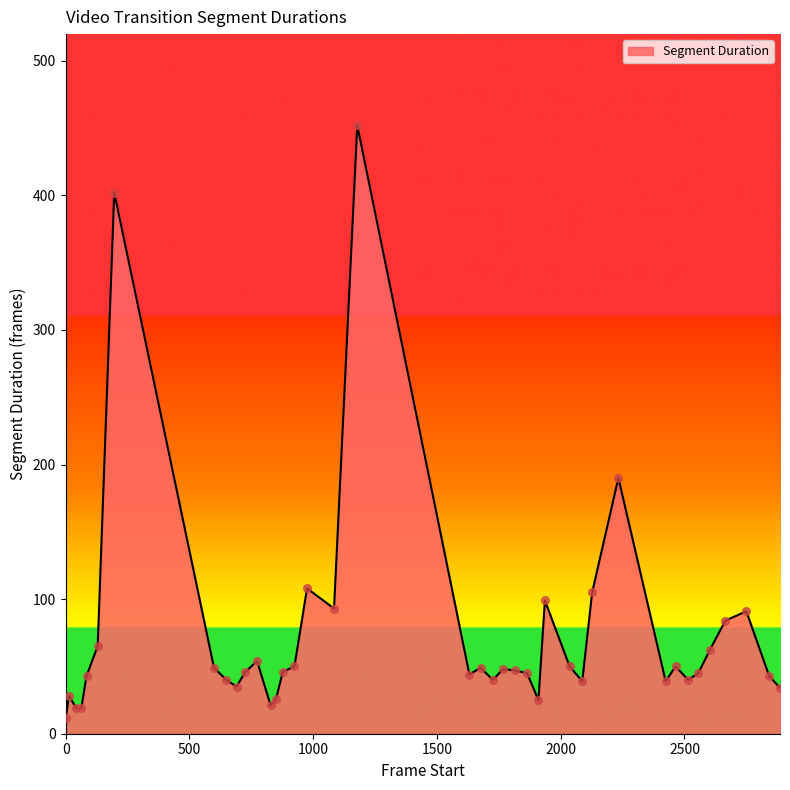

What is the minimum value shown in the chart?

12